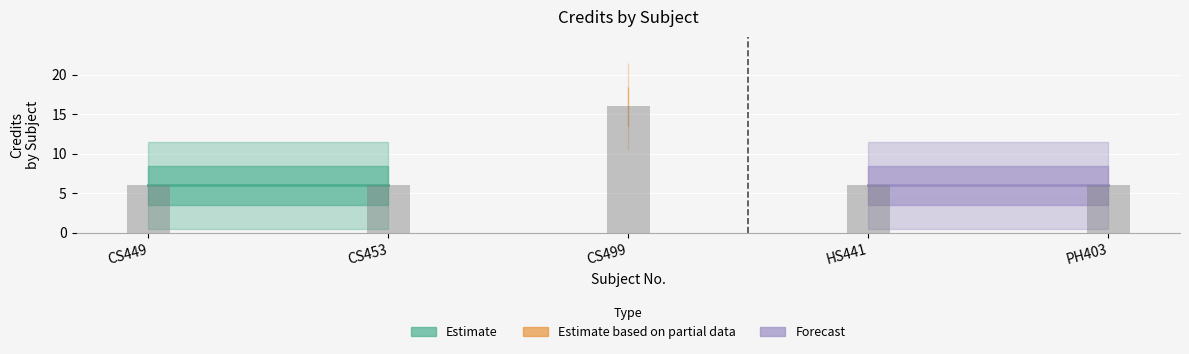

What position from the left is HS441?

4